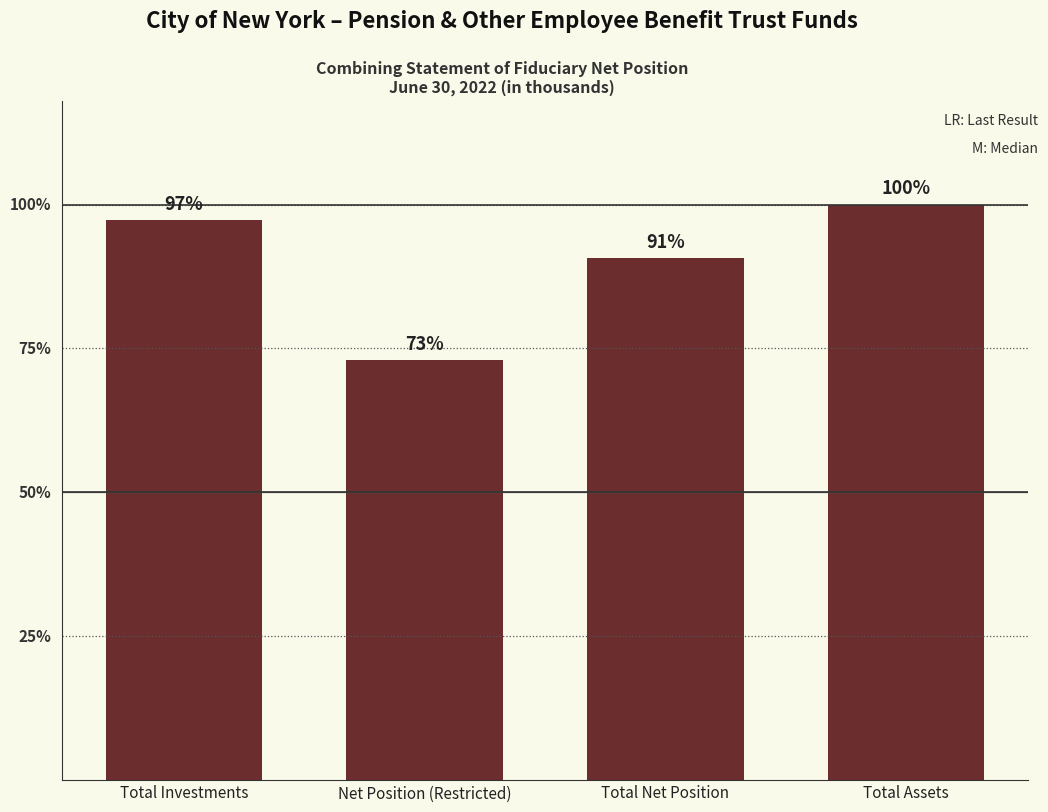

At which category does the chart reach its peak across all series?

Total Assets